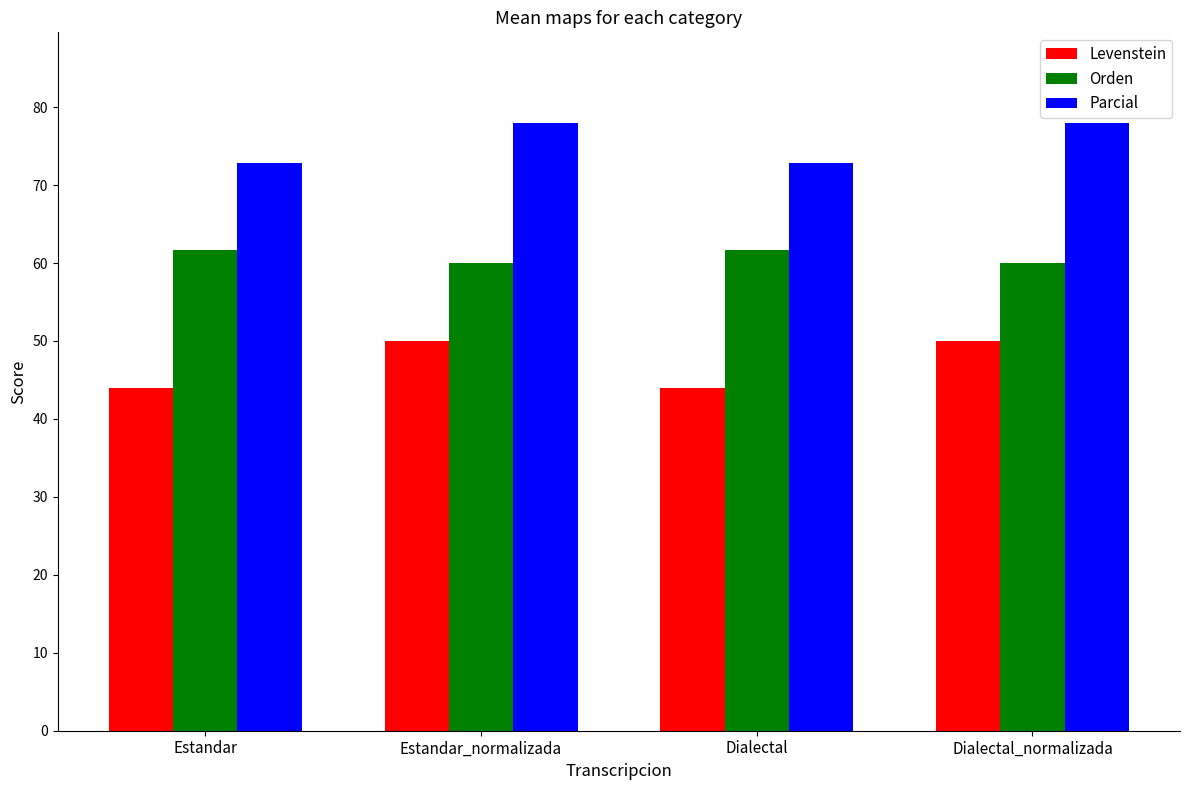

Are the bars horizontal?

No